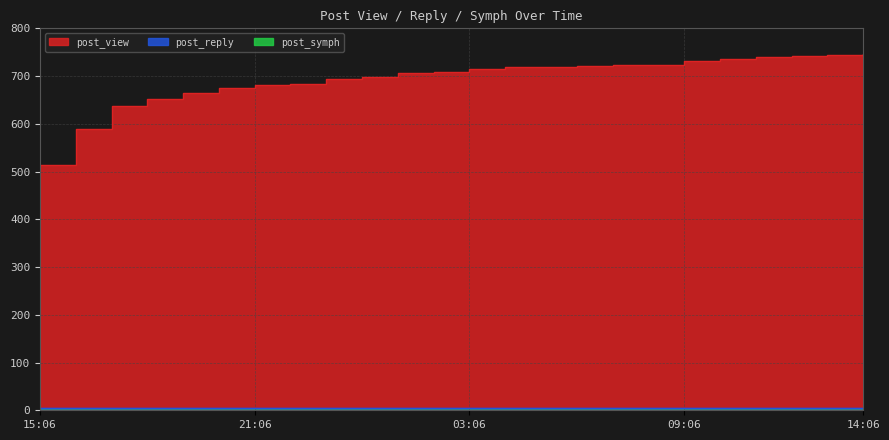

How many categories are shown in the chart?

24